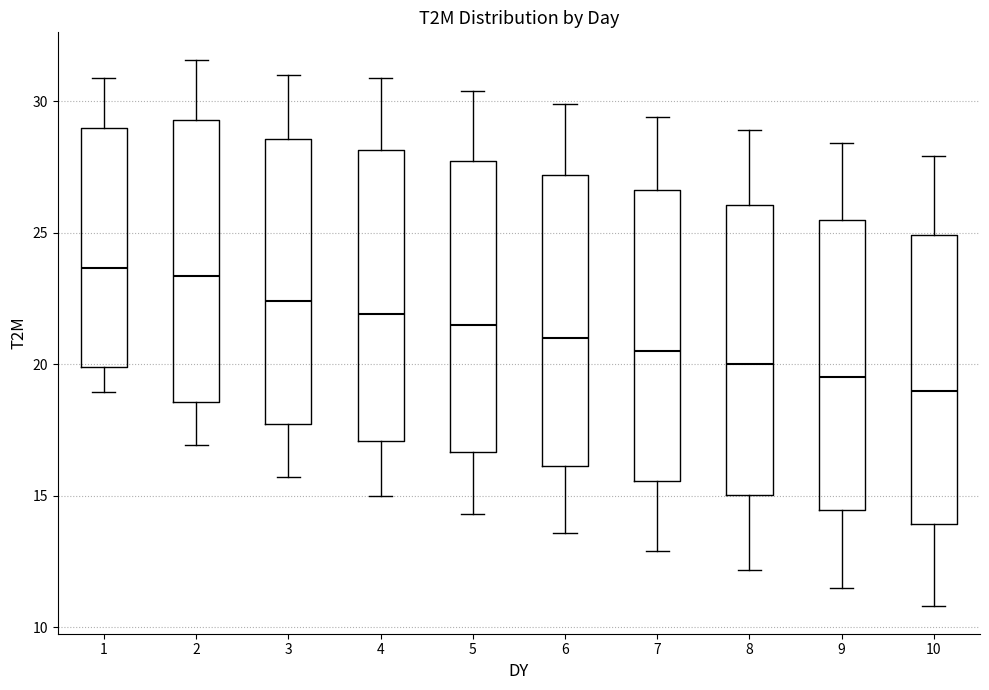

Reading left to right, transcribe this box plot: for each box, give where its median line is, the range the box spans, and where its two whiskers end, as read against the y-axis. The values are not printed on the chart, so give them approximately, as read against the axis.

1: median 23.5, box 20.0 to 29.0, whiskers 19.0 to 31.0
2: median 23.5, box 18.5 to 29.5, whiskers 17.0 to 31.5
3: median 22.5, box 17.5 to 28.5, whiskers 15.5 to 31.0
4: median 22.0, box 17.0 to 28.0, whiskers 15.0 to 31.0
5: median 21.5, box 16.5 to 27.5, whiskers 14.5 to 30.5
6: median 21.0, box 16.0 to 27.0, whiskers 13.5 to 30.0
7: median 20.5, box 15.5 to 26.5, whiskers 13.0 to 29.5
8: median 20.0, box 15.0 to 26.0, whiskers 12.0 to 29.0
9: median 19.5, box 14.5 to 25.5, whiskers 11.5 to 28.5
10: median 19.0, box 14.0 to 25.0, whiskers 11.0 to 28.0